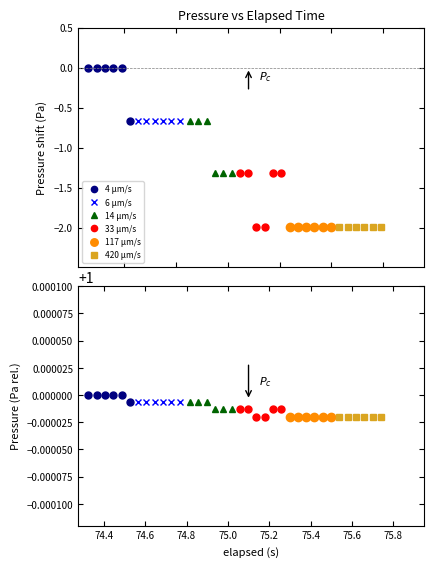

True or false: 117 μm/s and 6 μm/s cross at least once.

False